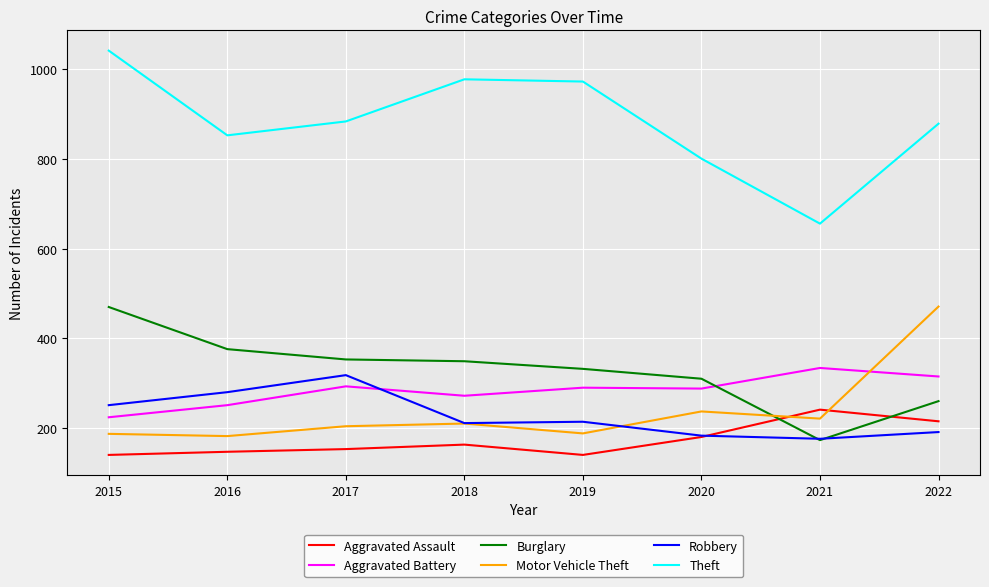

What is the highest value of the Burglary series?

470